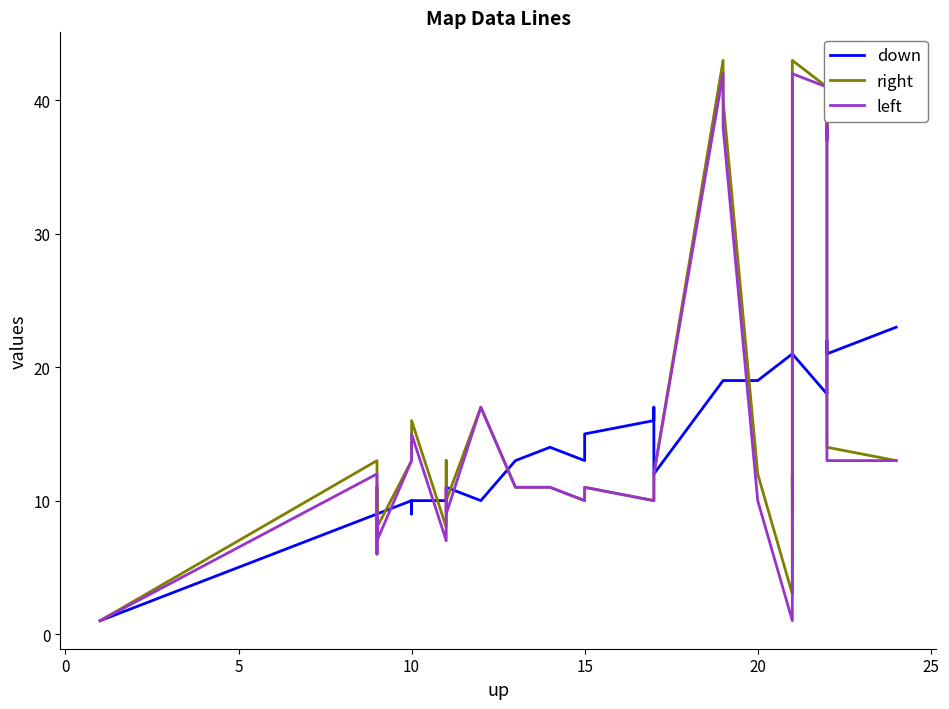

Which series has the largest total across all categories?

right